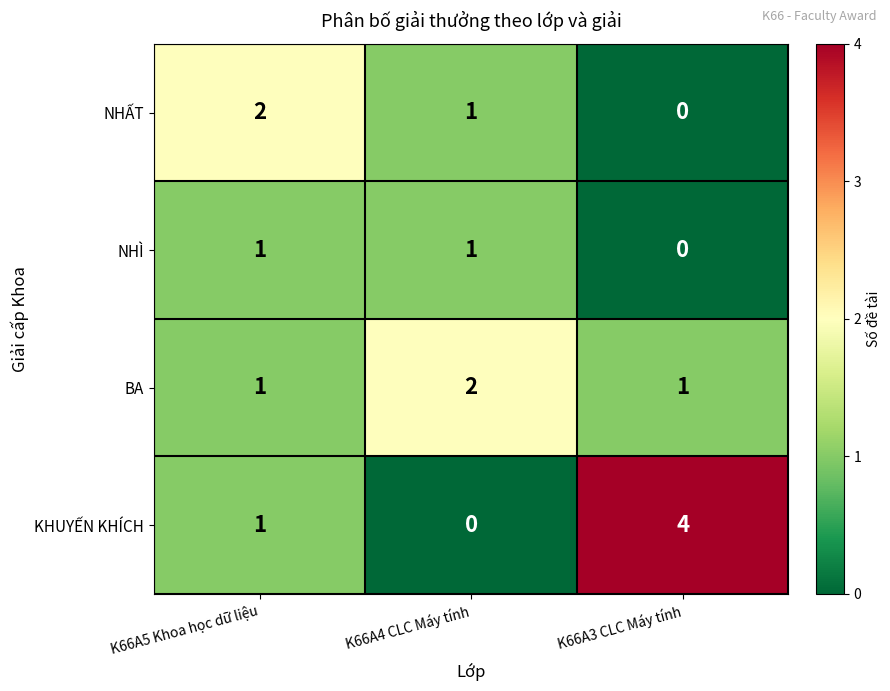

What is the total value across all series at K66A4 CLC Máy tính?

4